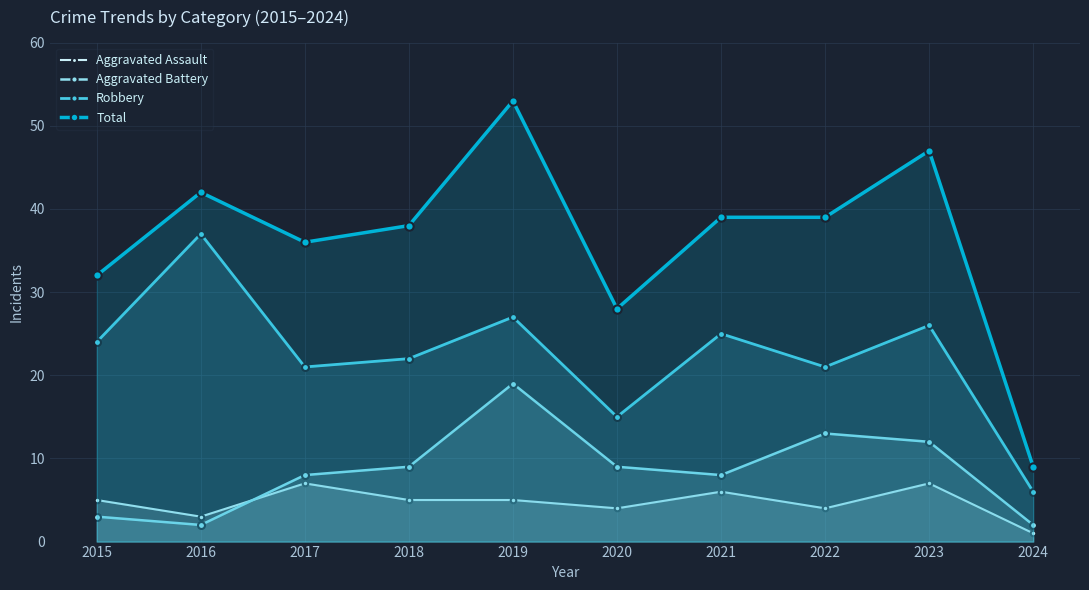

At which category does Total reach its first local valley?

2017